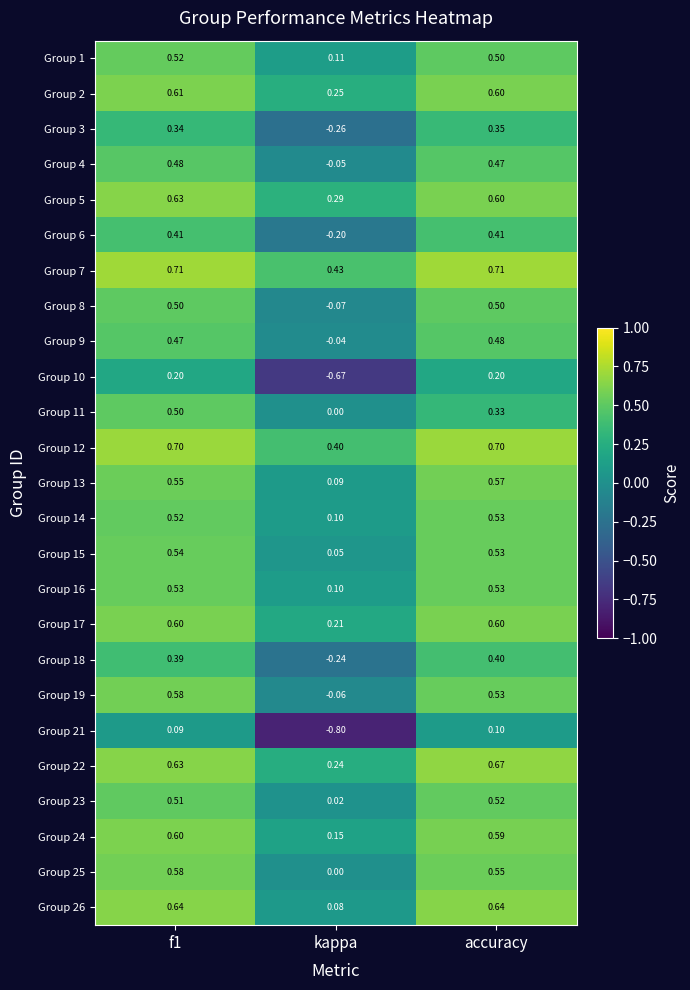

At which label is Group 11 closest to 0?

kappa